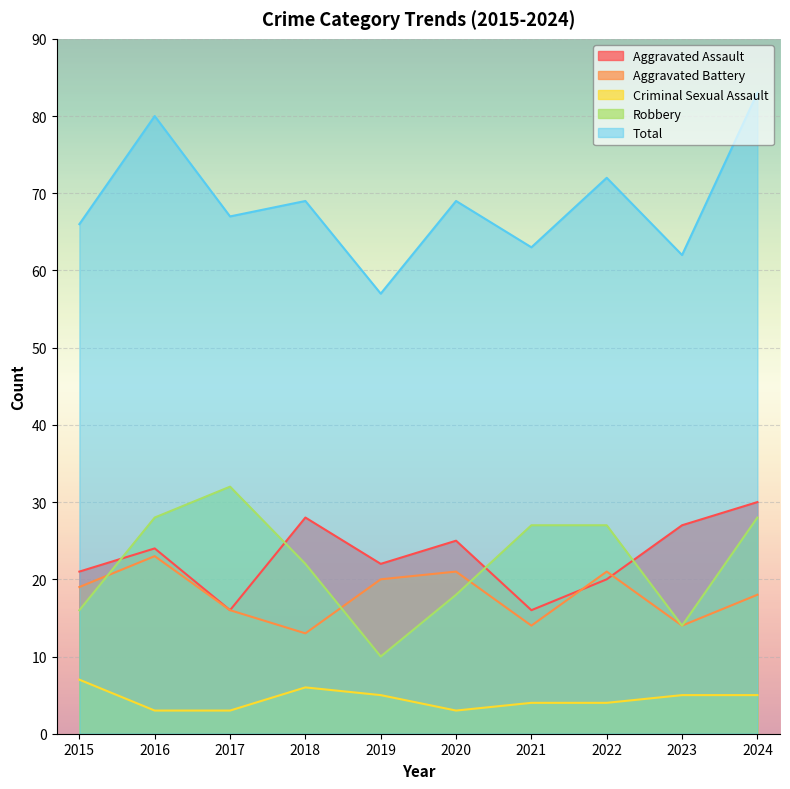

What is the value of the Aggravated Battery point at the 2nd from the left?

23